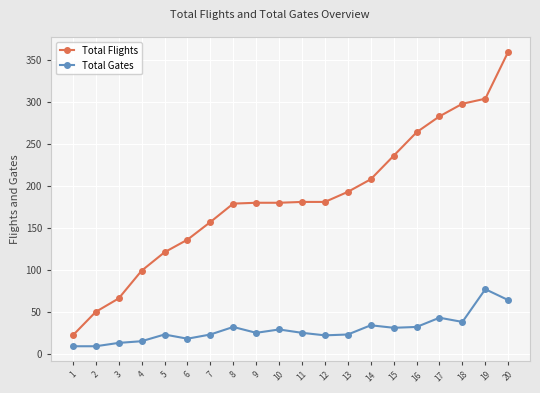

What value does the Total Gates series have at 14, to the nearest 10?

30